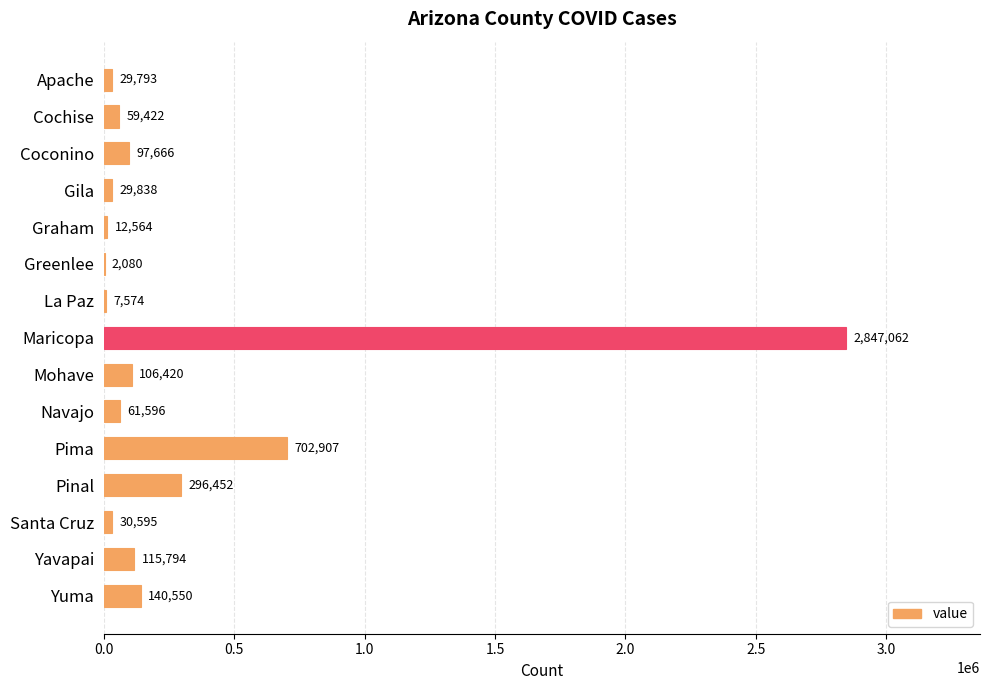

How many series are shown in this chart?

1